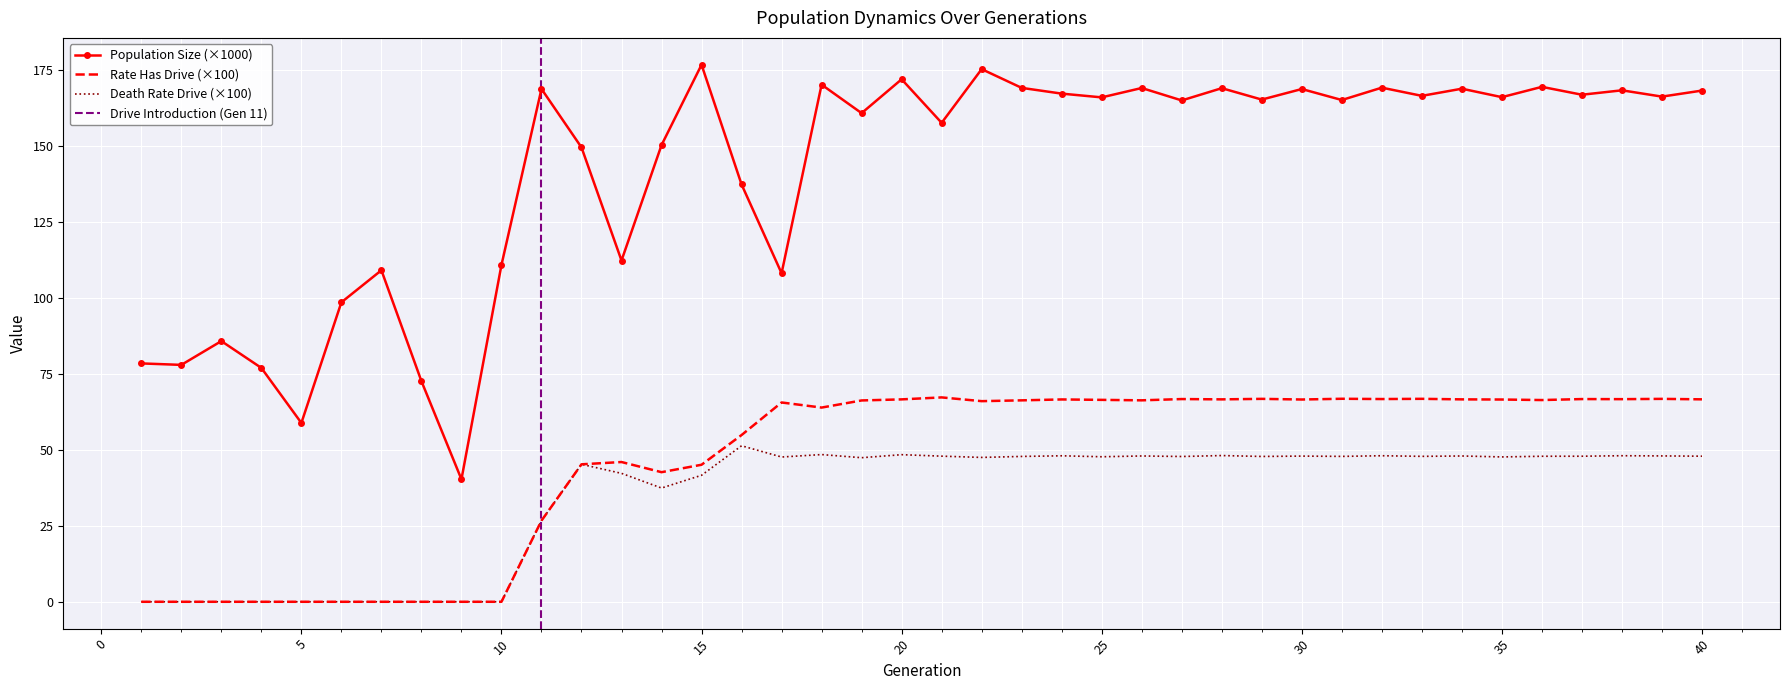

At which label does rate_dr first exceed 47?

16